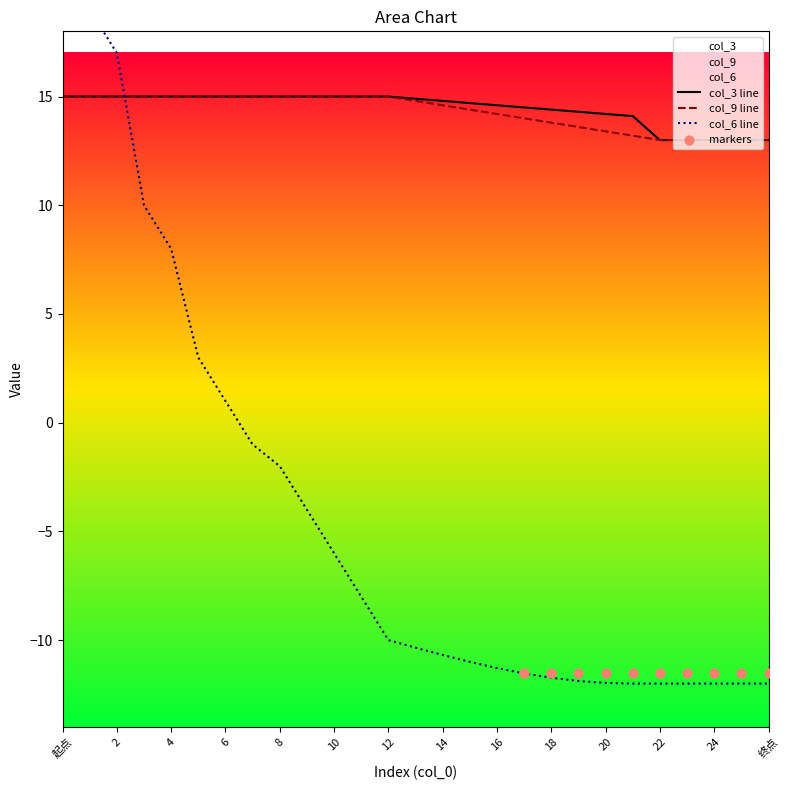

Which series has the largest total across all categories?

col_3